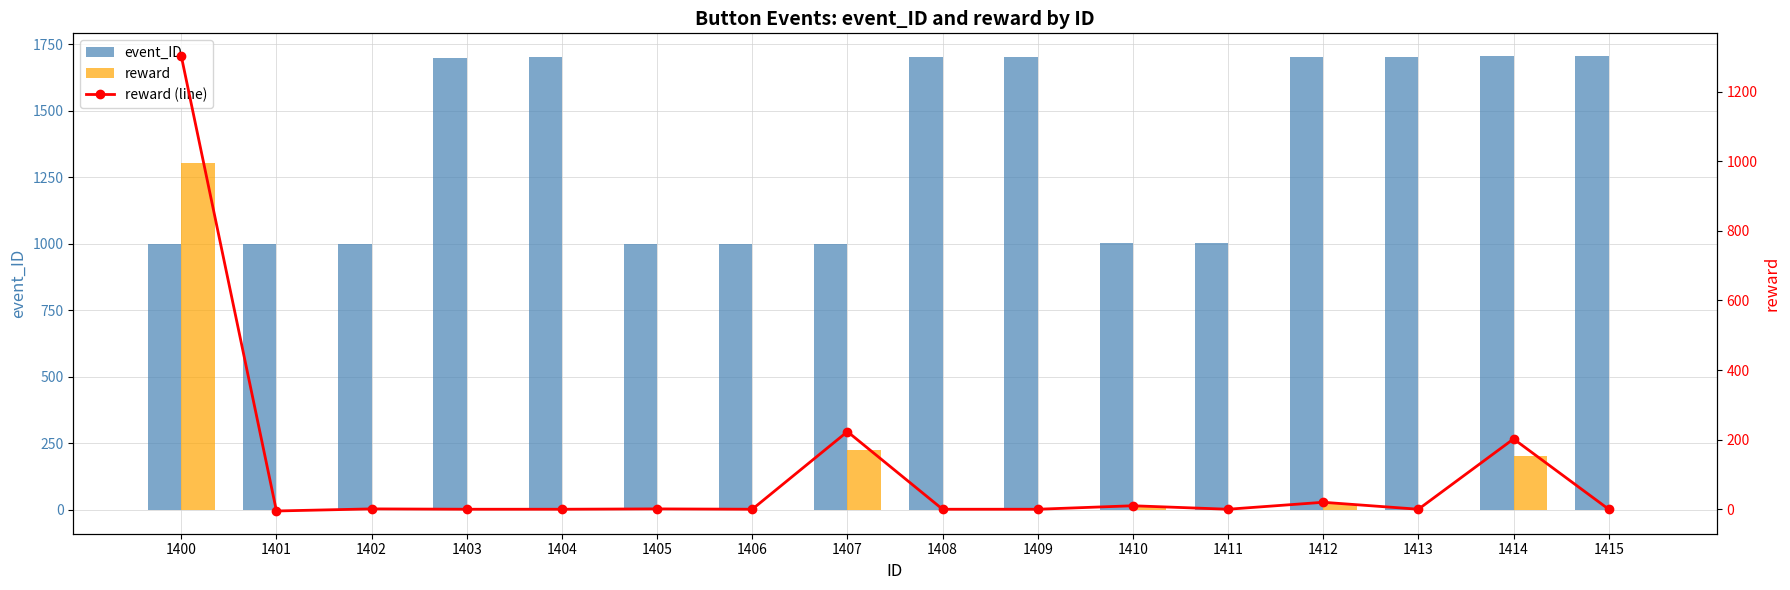

Is it true that reward equals 34 at 1412?

False